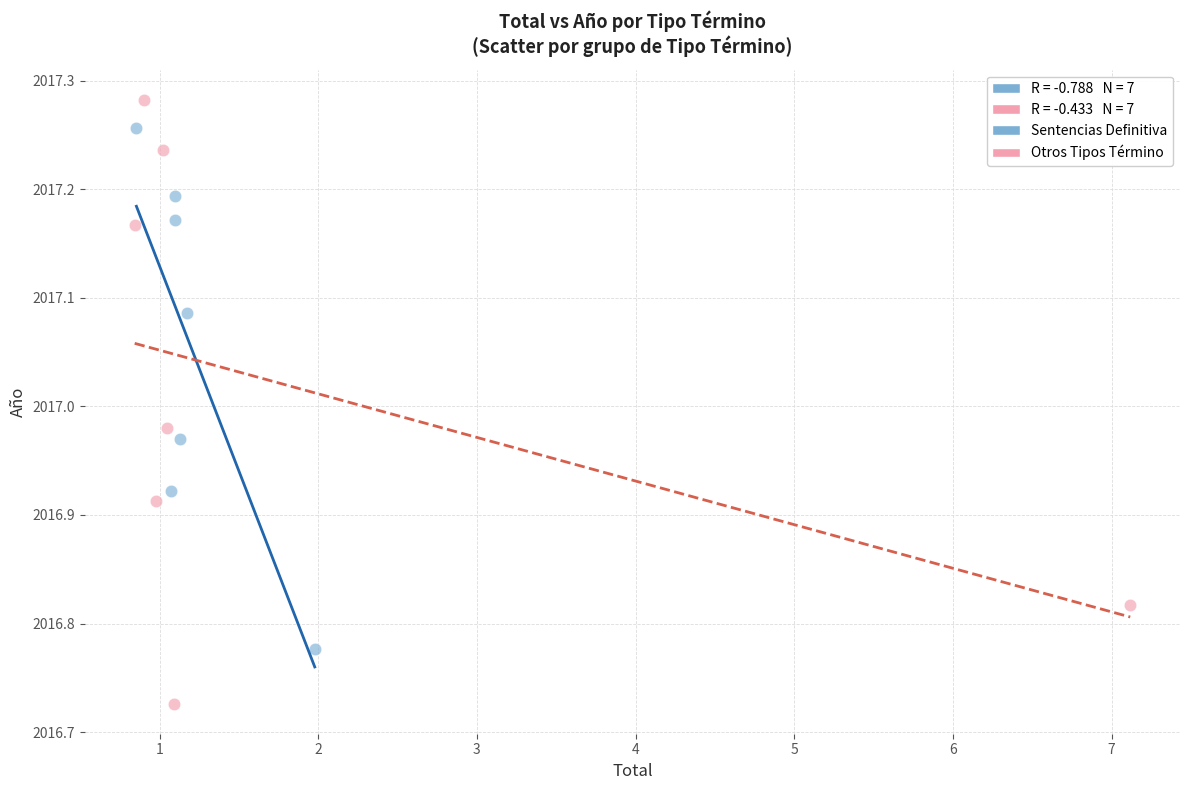

Which series has the widest spread of Y values?

Otros Tipos Término